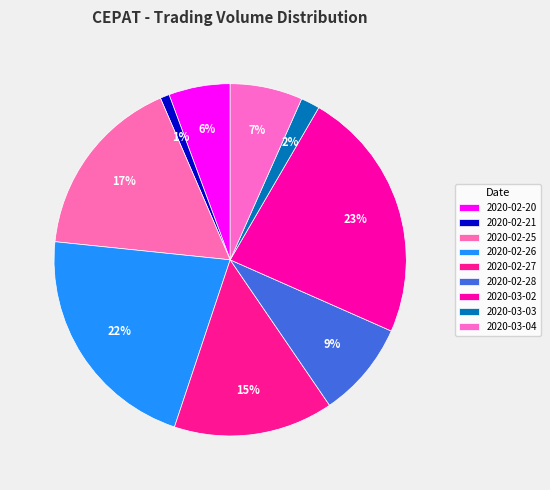

To the nearest percent, what is the average slice percentage?

11%